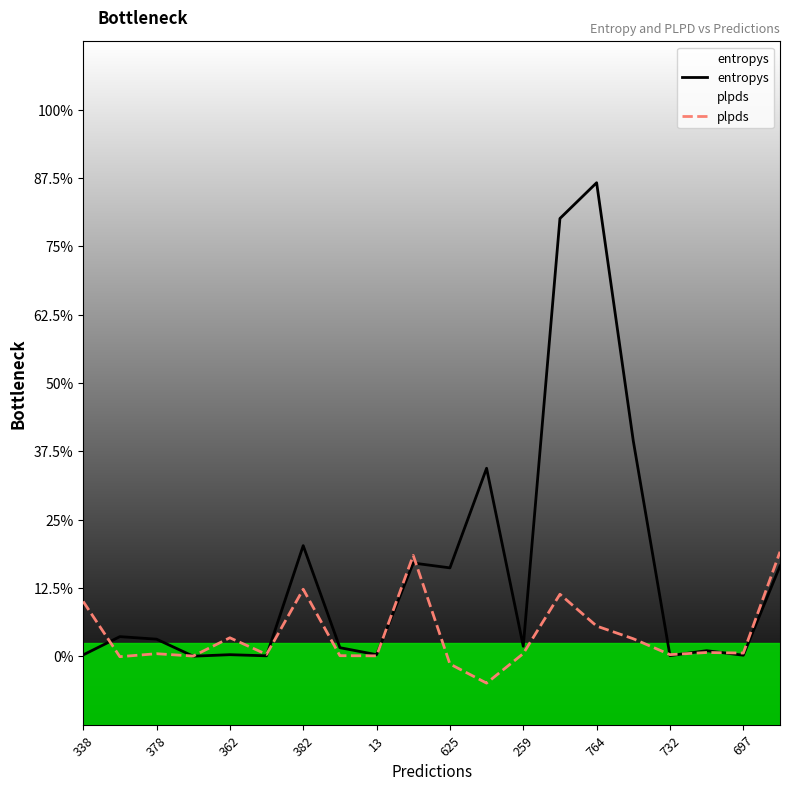

True or false: plpds has more than 2 interior local peaks.

True